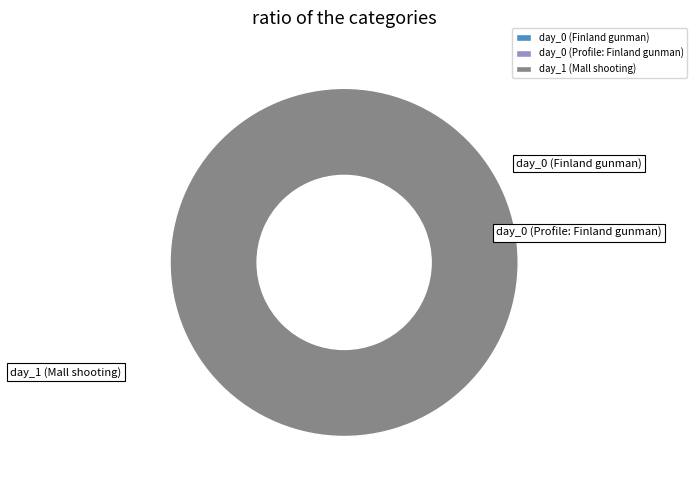

Which slice is the smallest?

day_0 (Finland gunman)